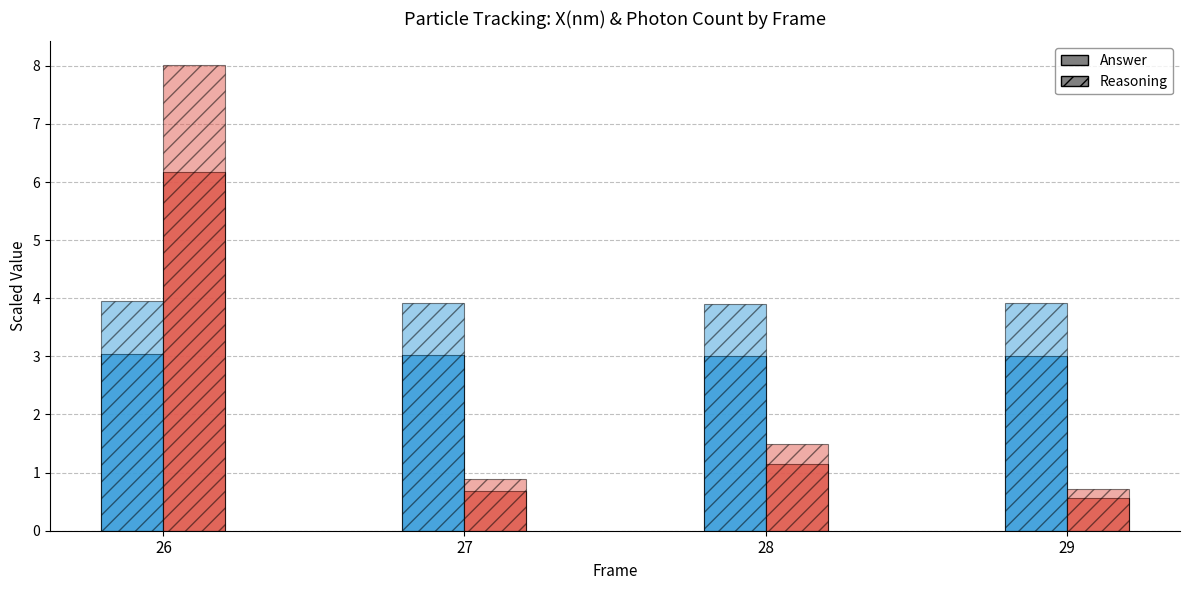

How many series are shown in this chart?

4